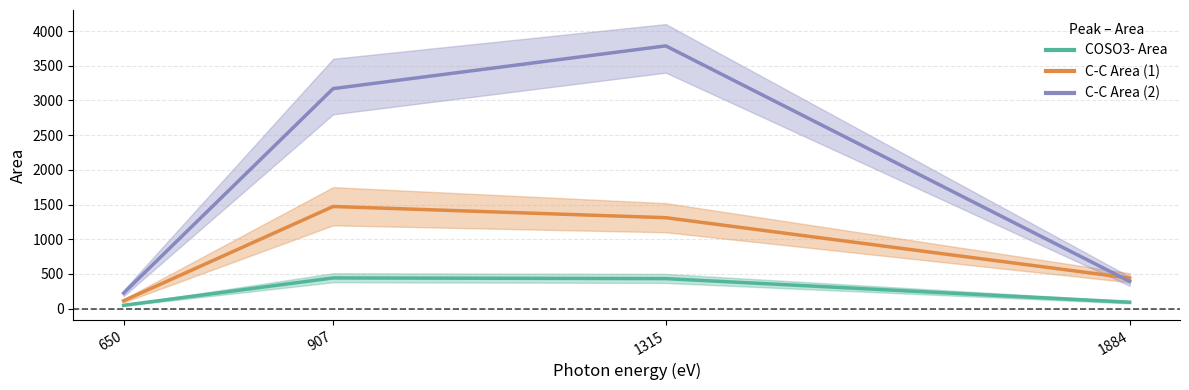

Is the value of C-C Area (2) at 650 greater than the value of COSO3- Area at 1315?

No